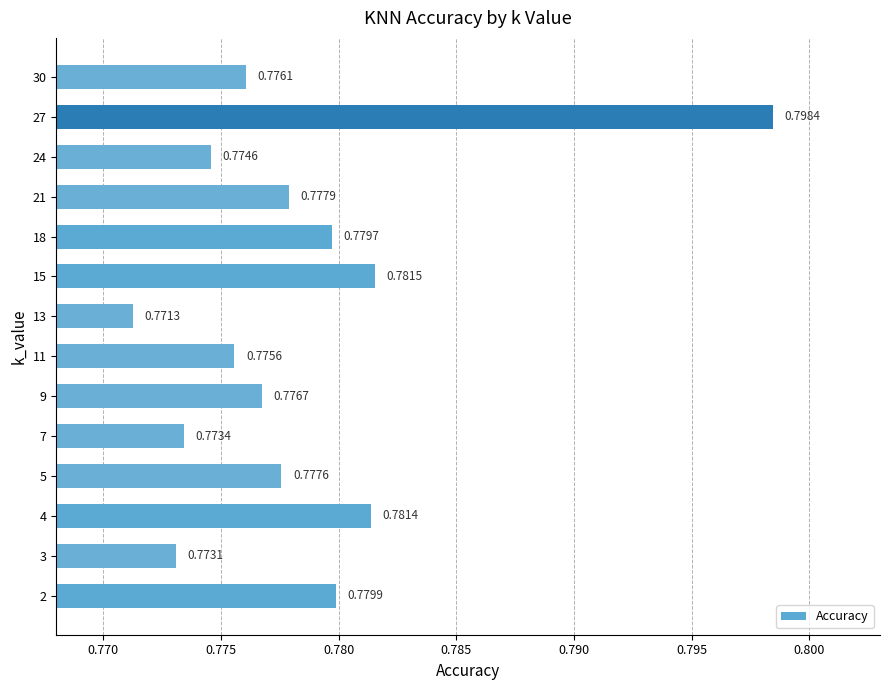

How many values are between 0 and 1?

14